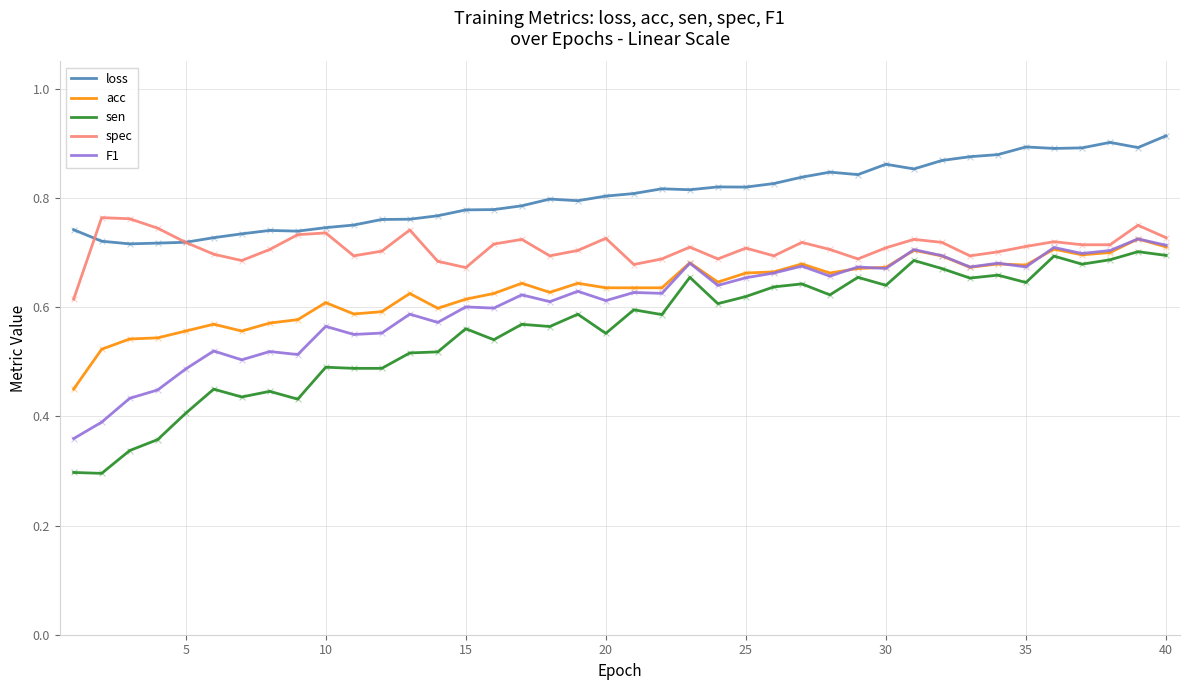

At how many categories does at least one series exceed 0?

40